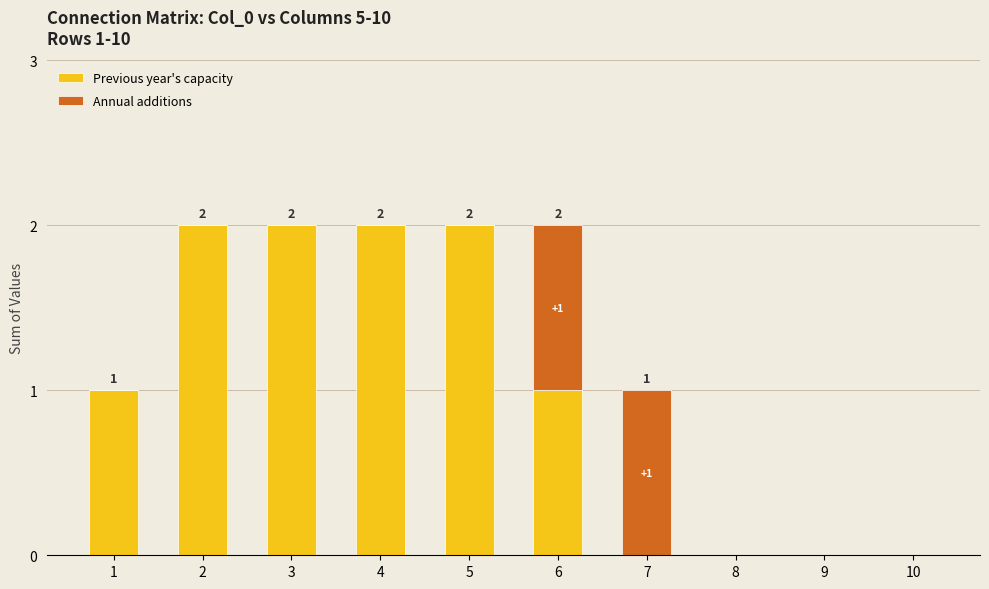

Are the bars horizontal?

No